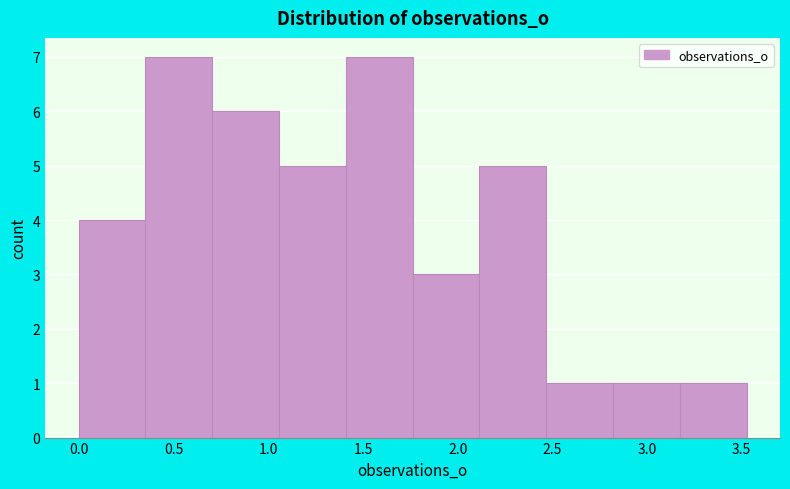

Reading left to right, list every bar in this chart as the range it spans on the x-axis followed by its height. Neither the bar edges nor the heights are printed on the chart, so give them approximately, as read against the axes.

0.00 to 0.35: 4
0.35 to 0.70: 7
0.70 to 1.05: 6
1.05 to 1.40: 5
1.40 to 1.75: 7
1.75 to 2.10: 3
2.10 to 2.45: 5
2.45 to 2.80: 1
2.80 to 3.15: 1
3.15 to 3.55: 1